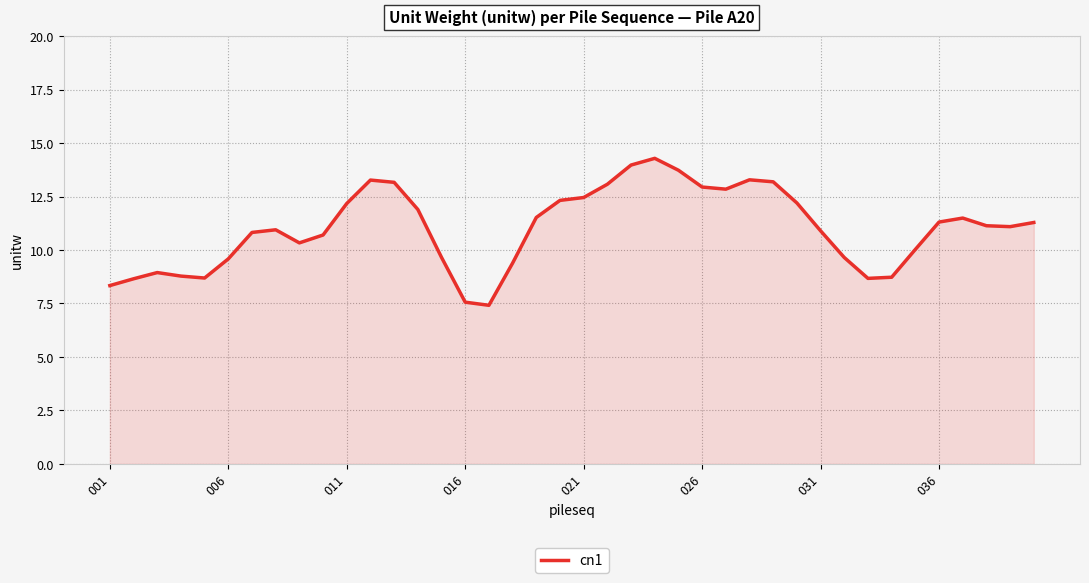

What is the difference between the maximum and minimum values?

6.9